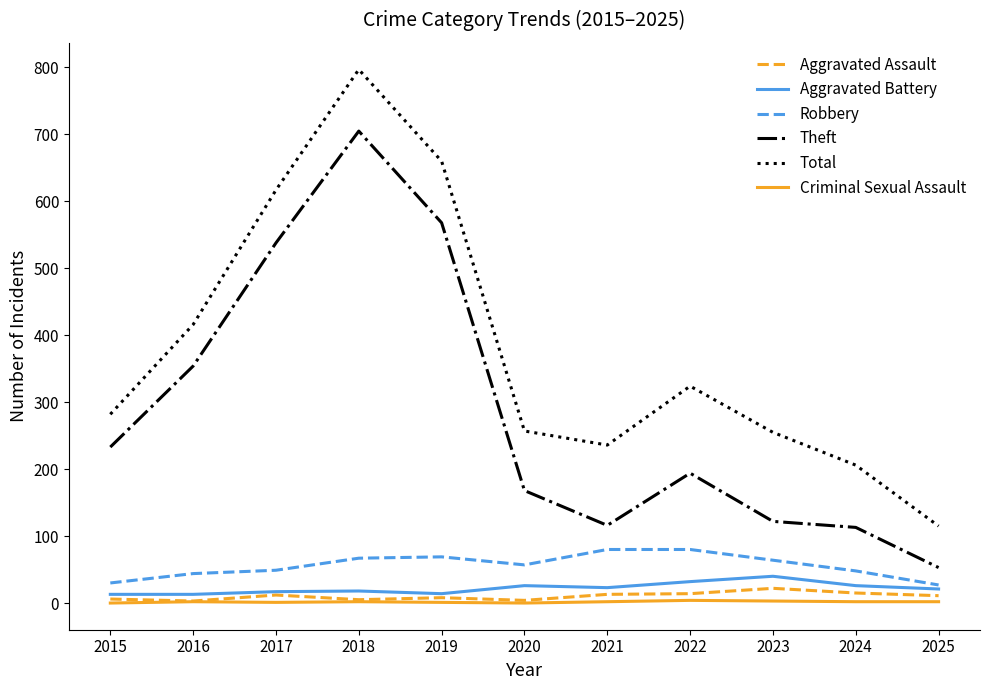

Which label corresponds to the largest value in the chart?

2018